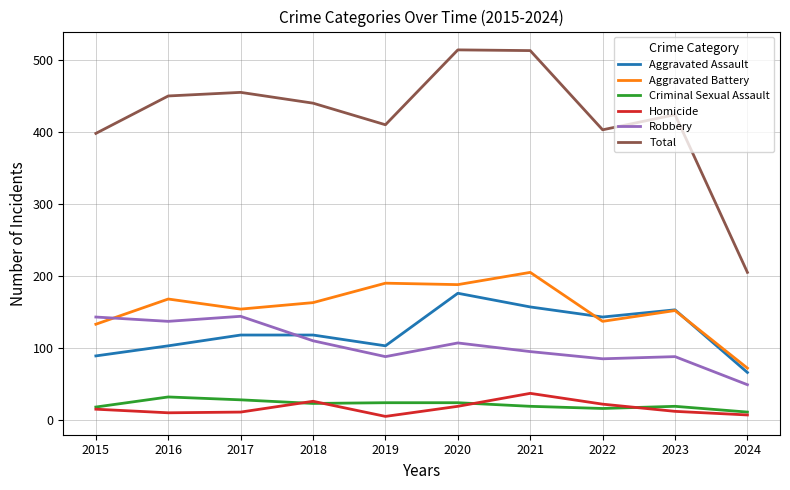

What is the greatest value displayed?

514